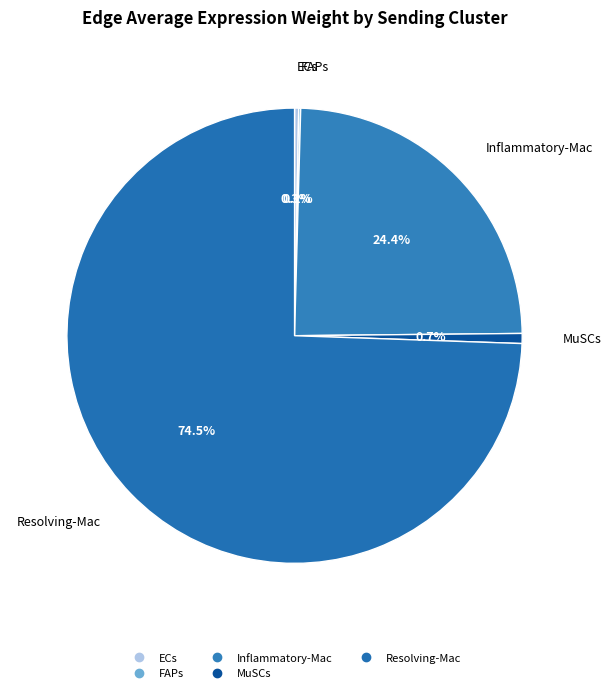

To the nearest percent, what is the average slice percentage?

20%